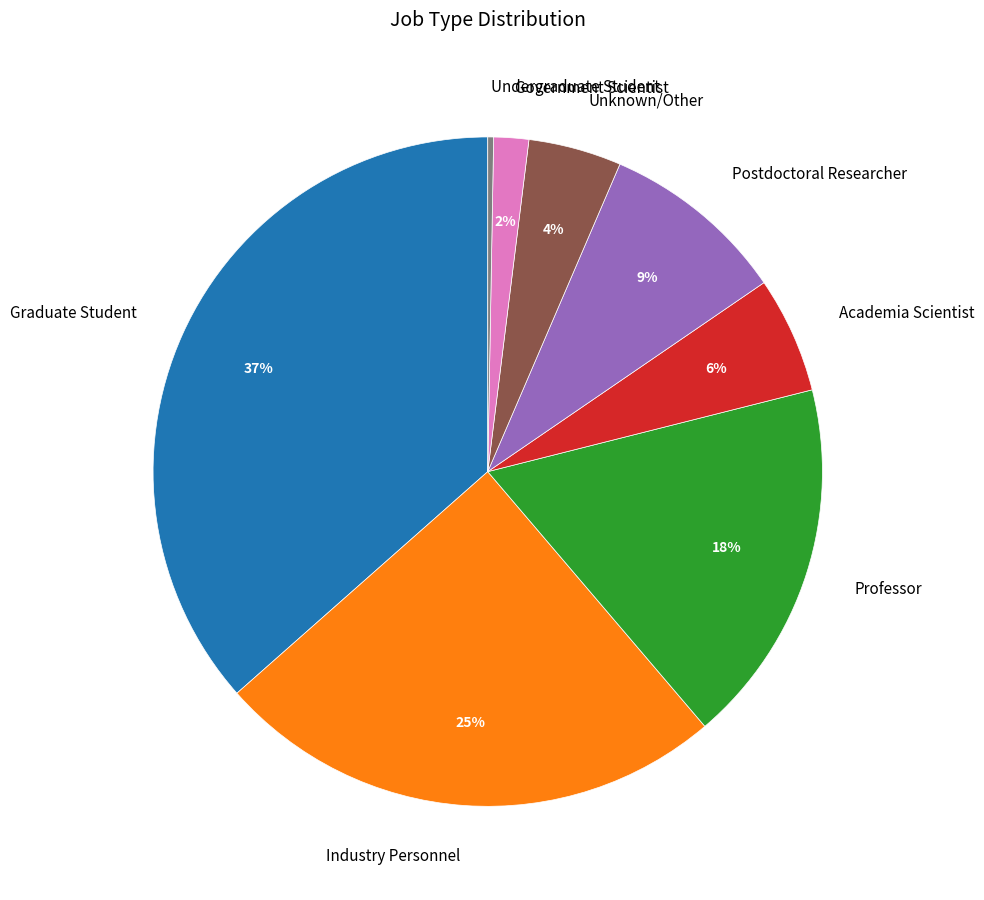

Does any single category account for the majority?

No